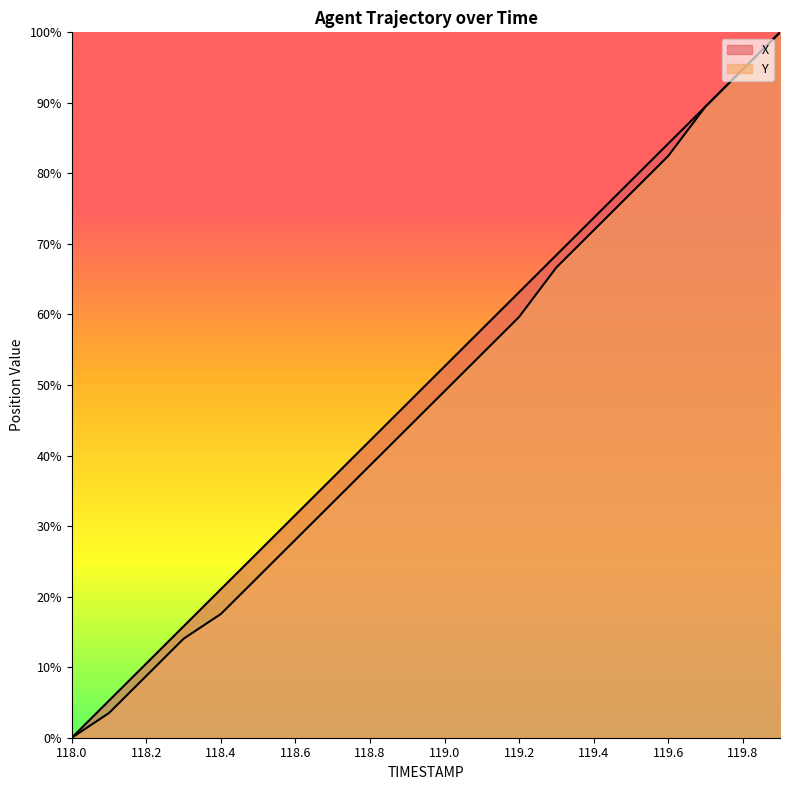

What is the difference between the highest and lowest values at 118.5?

3.5